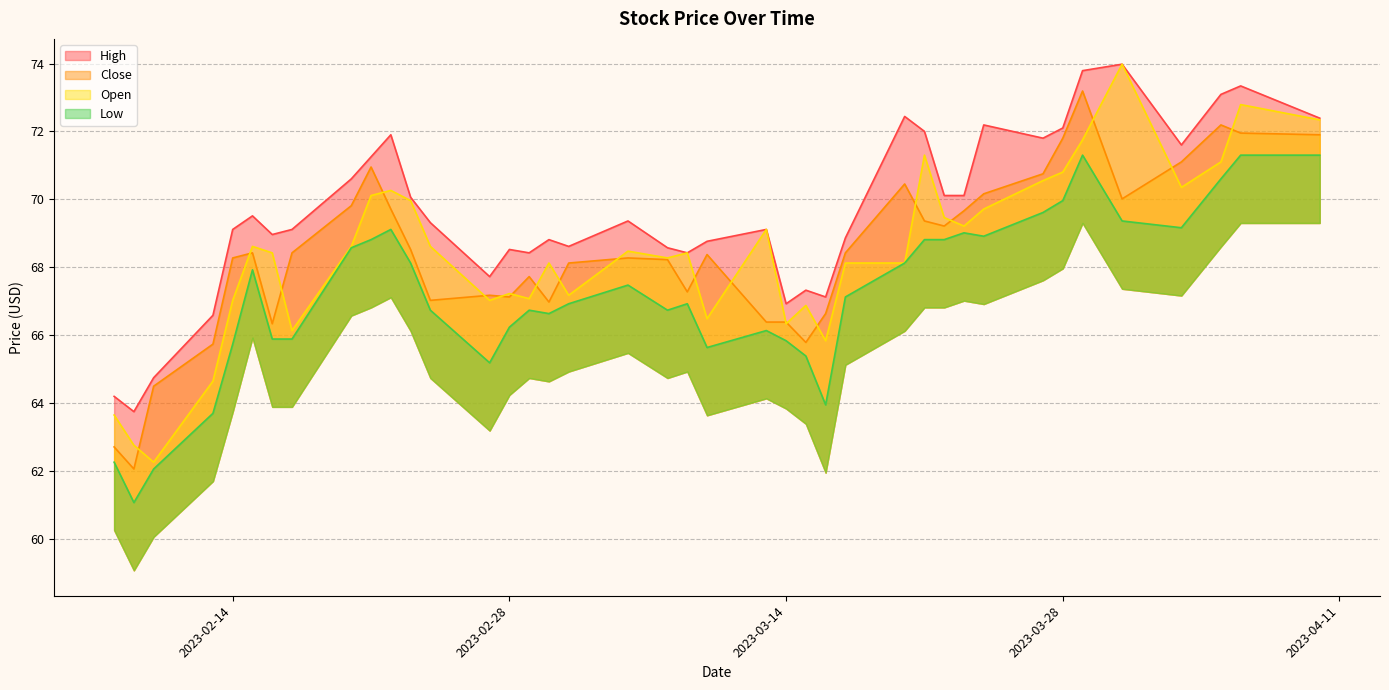

The value of Low at 2023-02-08 is 36.5. True or false?

False